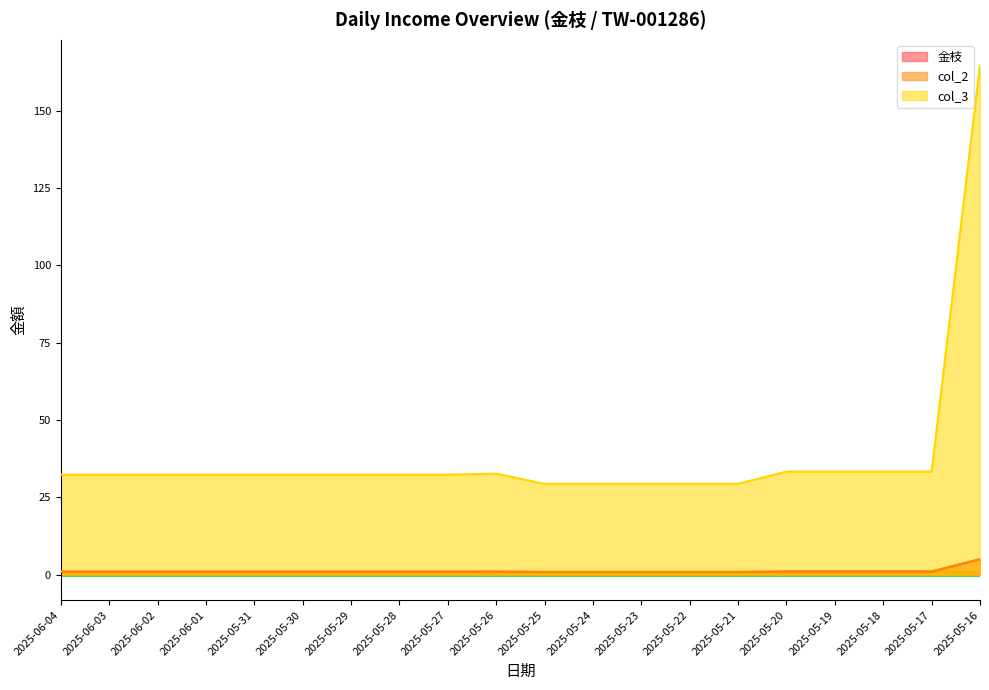

True or false: col_3 and col_2 intersect in this chart.

False